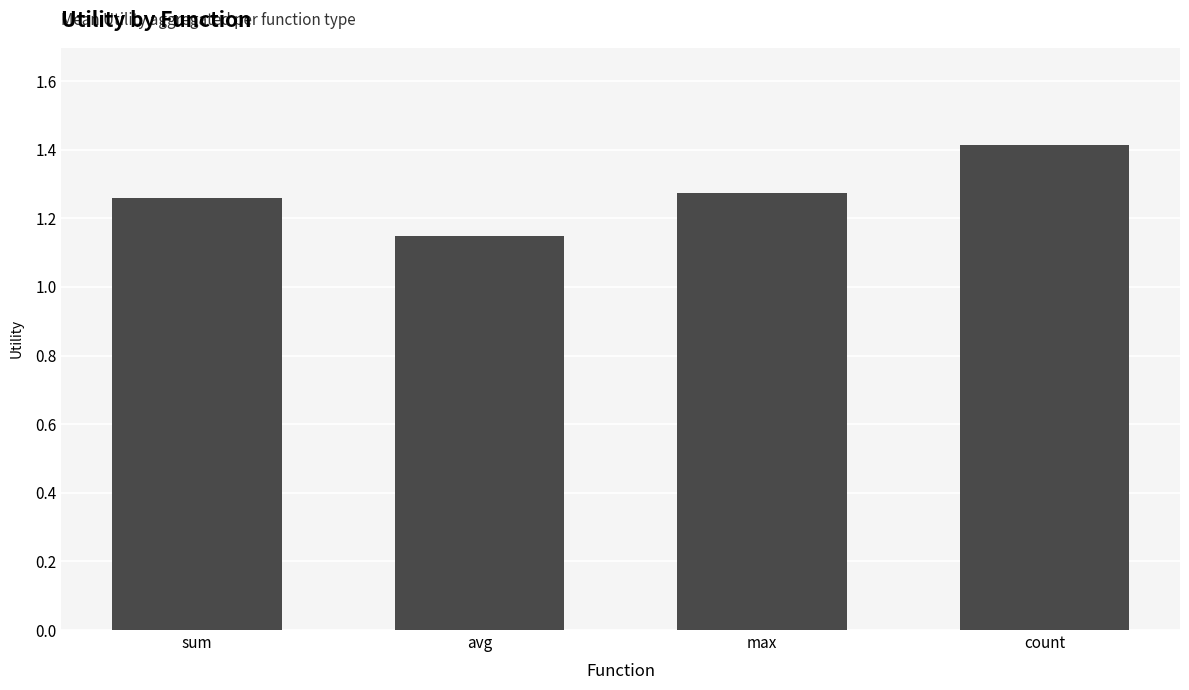

The value at count is 1.4. True or false?

True